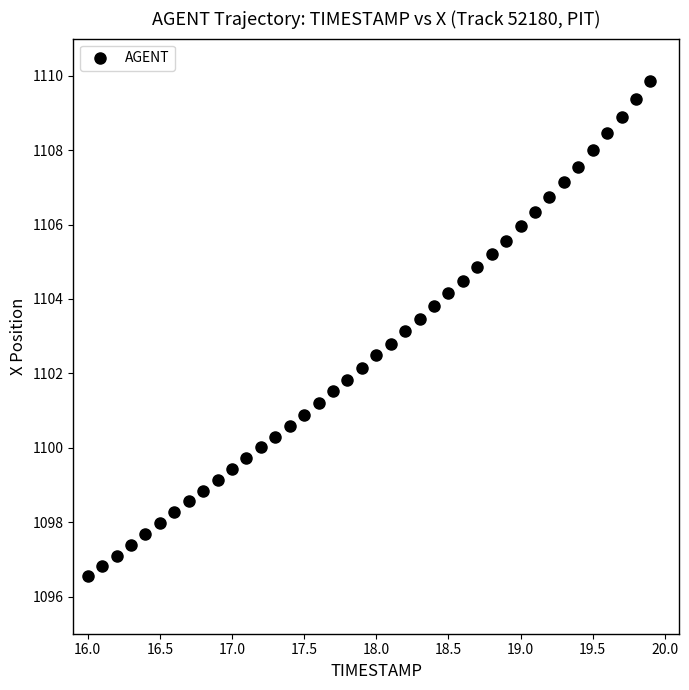

What is the range of Y values (max minus min)?

13.3